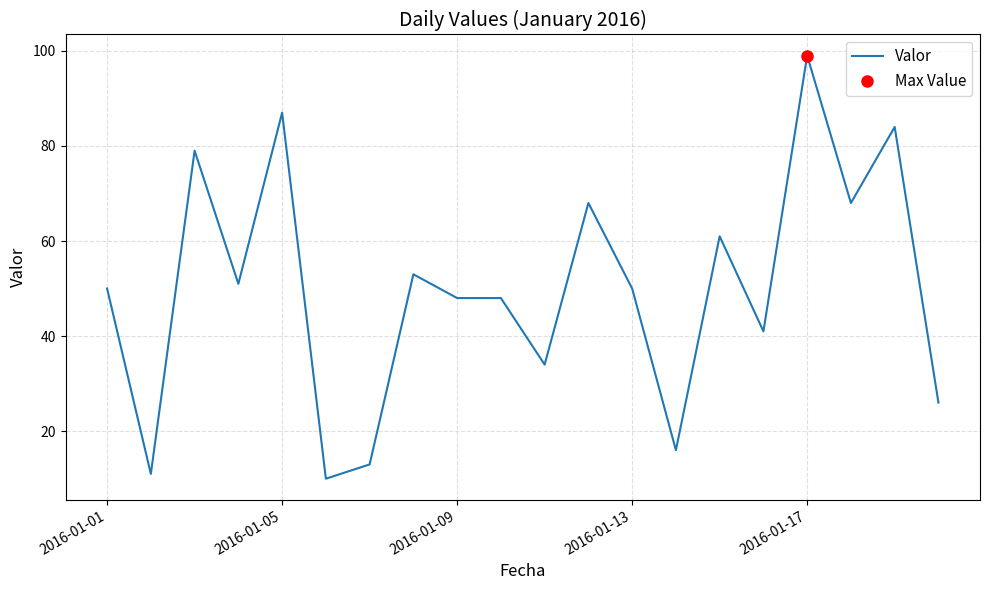

True or false: the data shows 13 at 6.

True